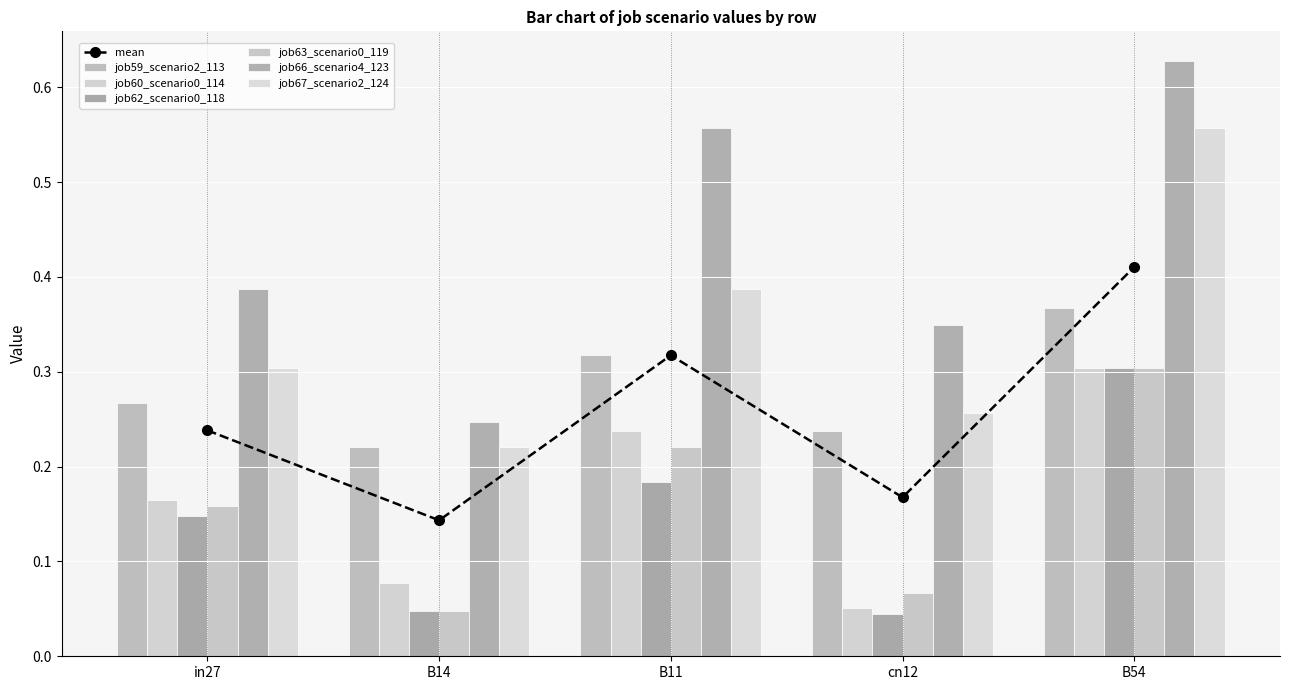

The job66_scenario4_123 series shows 1.1 at B54. True or false?

False